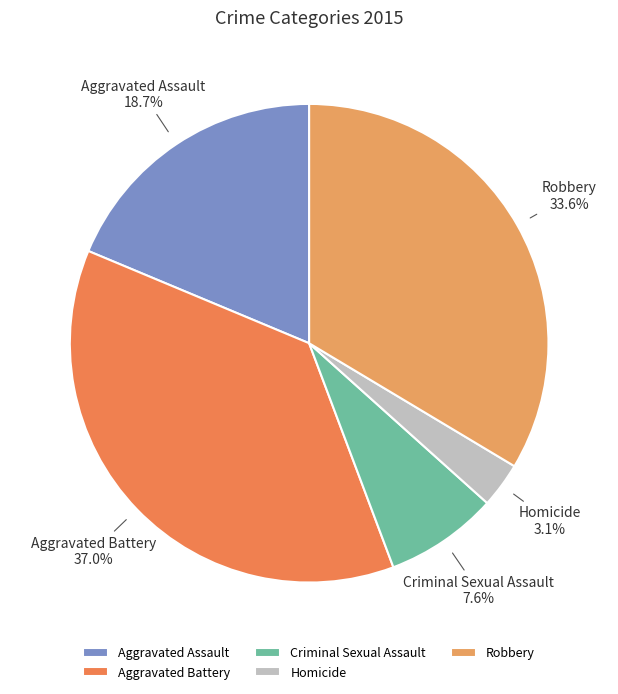

To the nearest percent, what is the difference between the Homicide and Aggravated Battery slice percentages?

34%